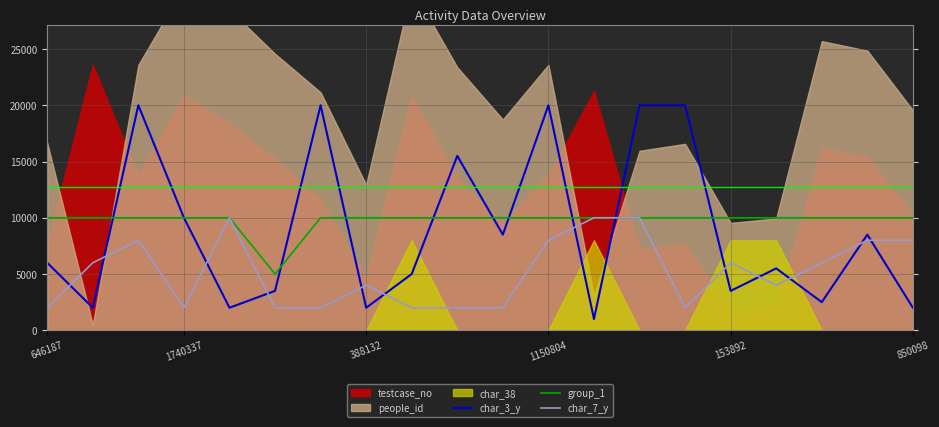

What is the minimum value for char_7_y?

2000